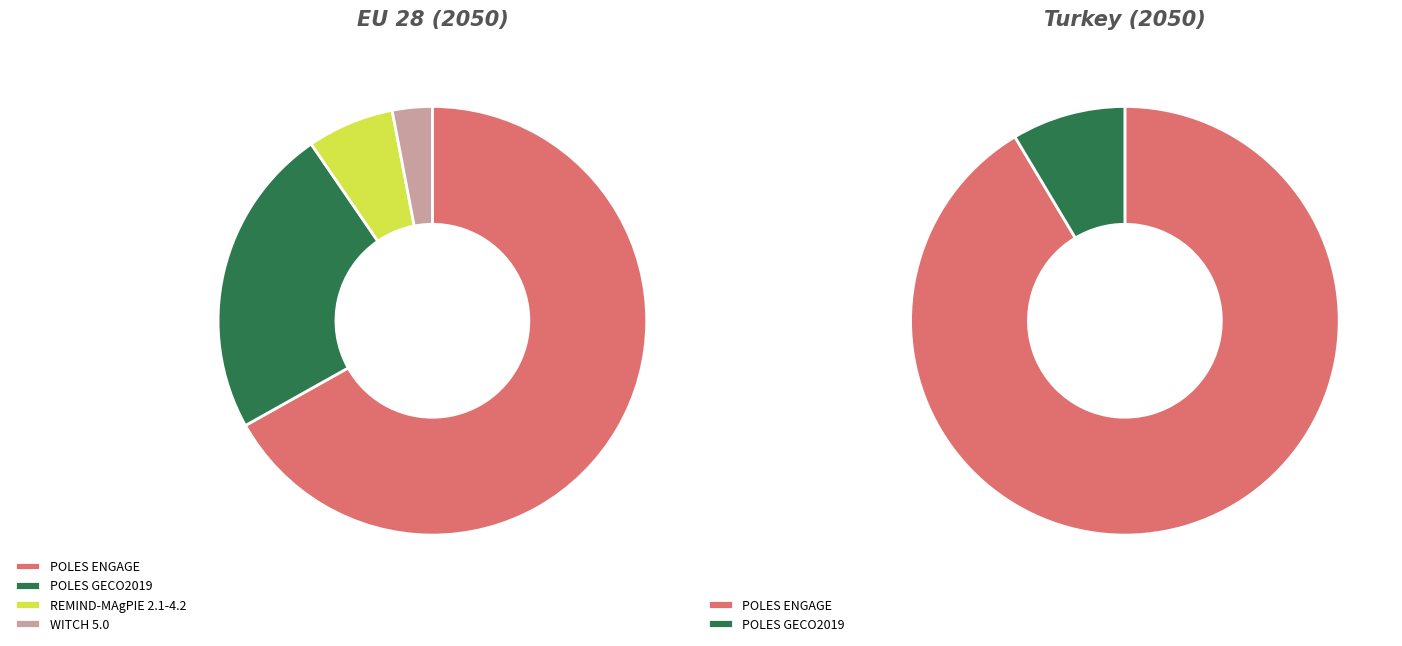

What is the majority slice?

POLES ENGAGE